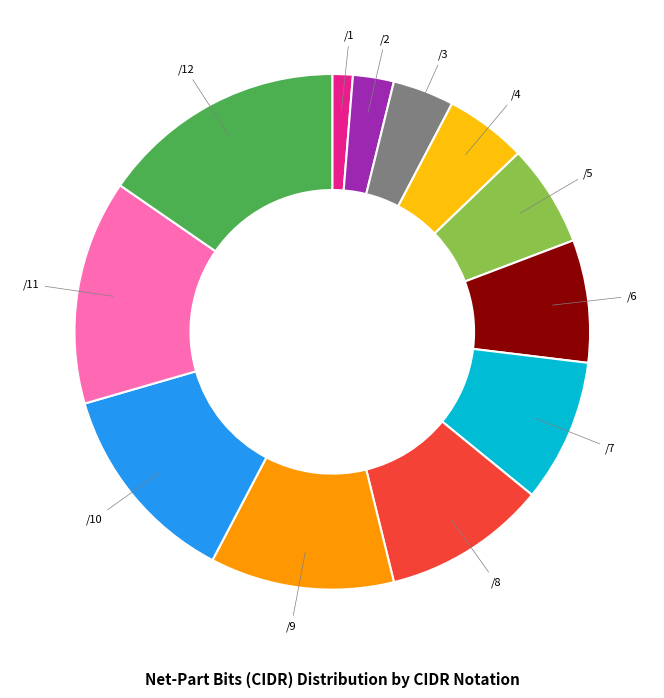

Is there any slice that represents more than half of the pie?

No